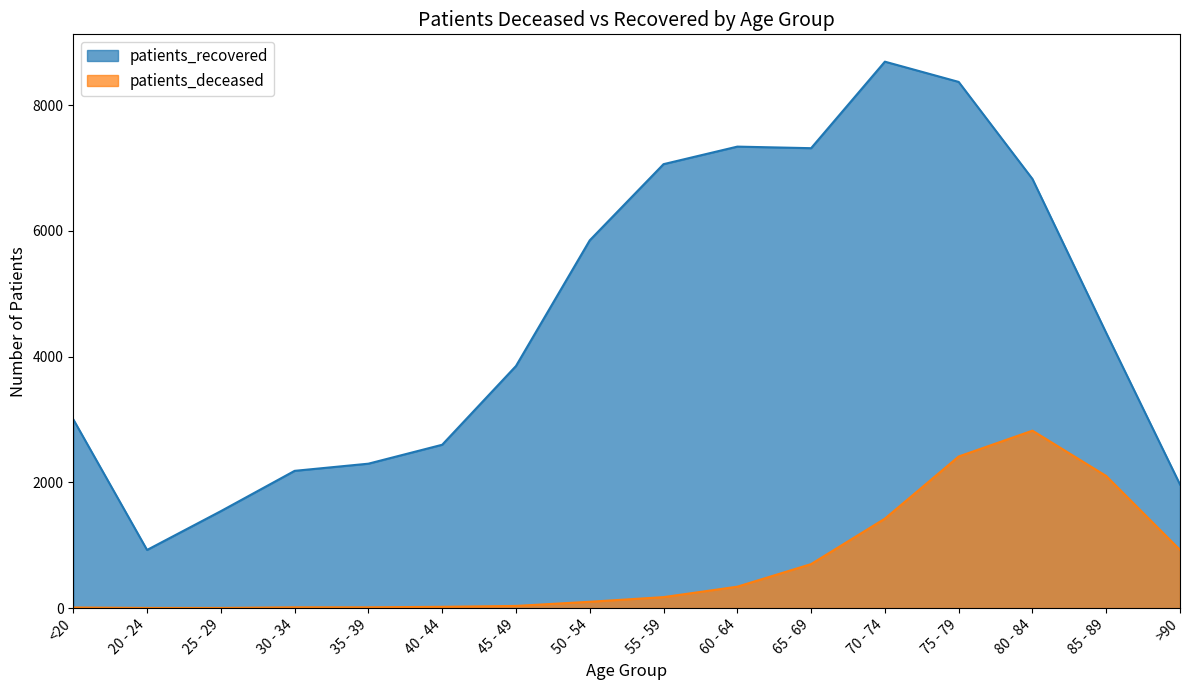

Reading left to right, what are all the values shown in this chart?

patients_deceased: 10	3	3	13	13	21	35	101	175	341	700	1423	2411	2822	2101	926
patients_recovered: 3002	925	1542	2183	2297	2598	3850	5849	7060	7339	7314	8690	8368	6825	4376	1966